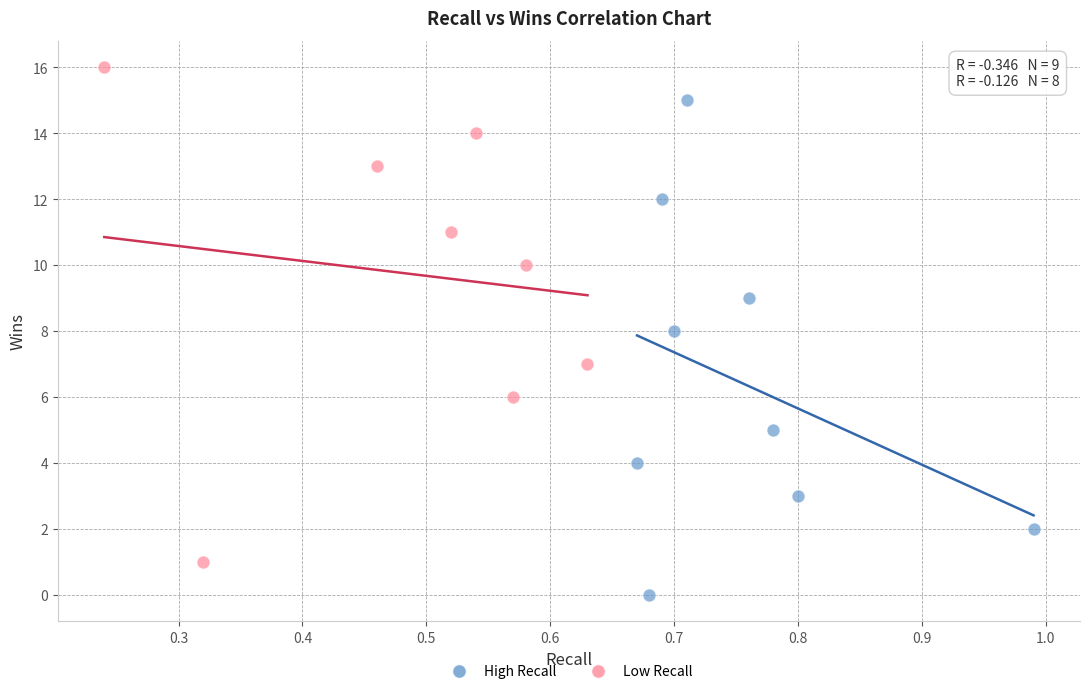

Which series reaches the minimum Y coordinate?

High Recall